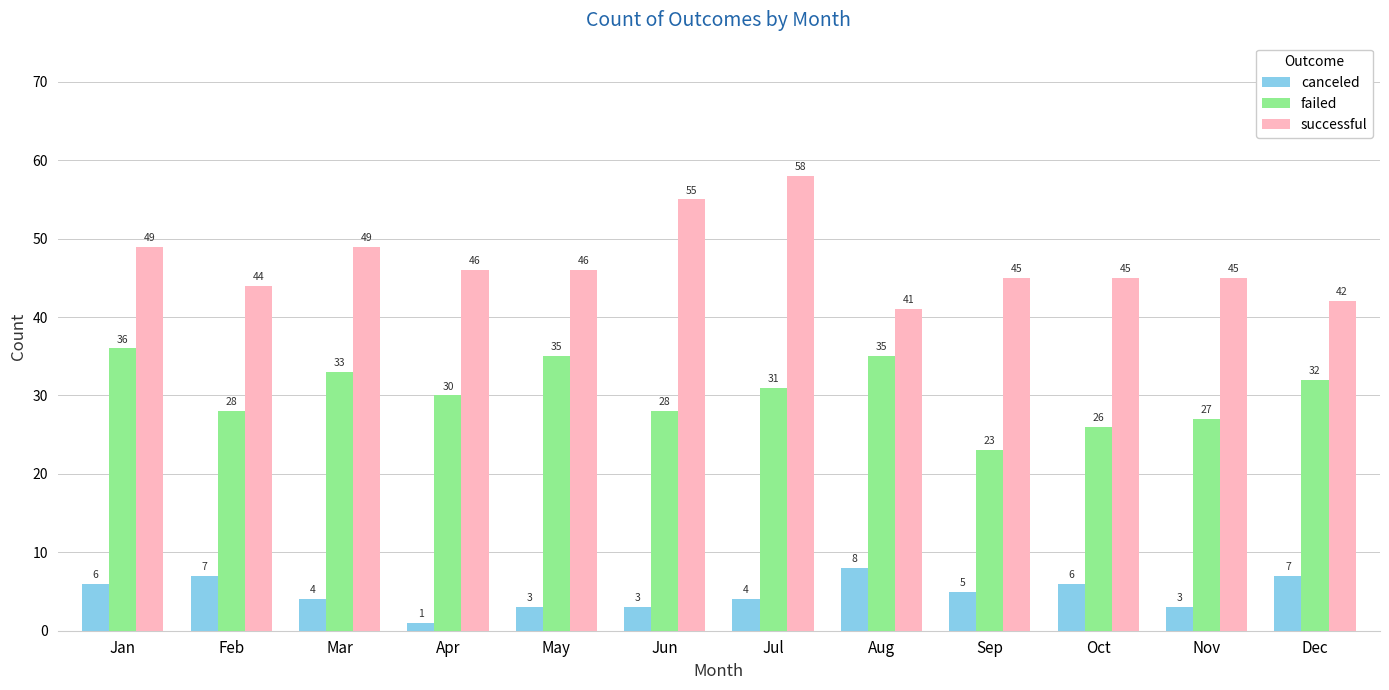

List the series in order of their peak value, lowest first.

canceled, failed, successful